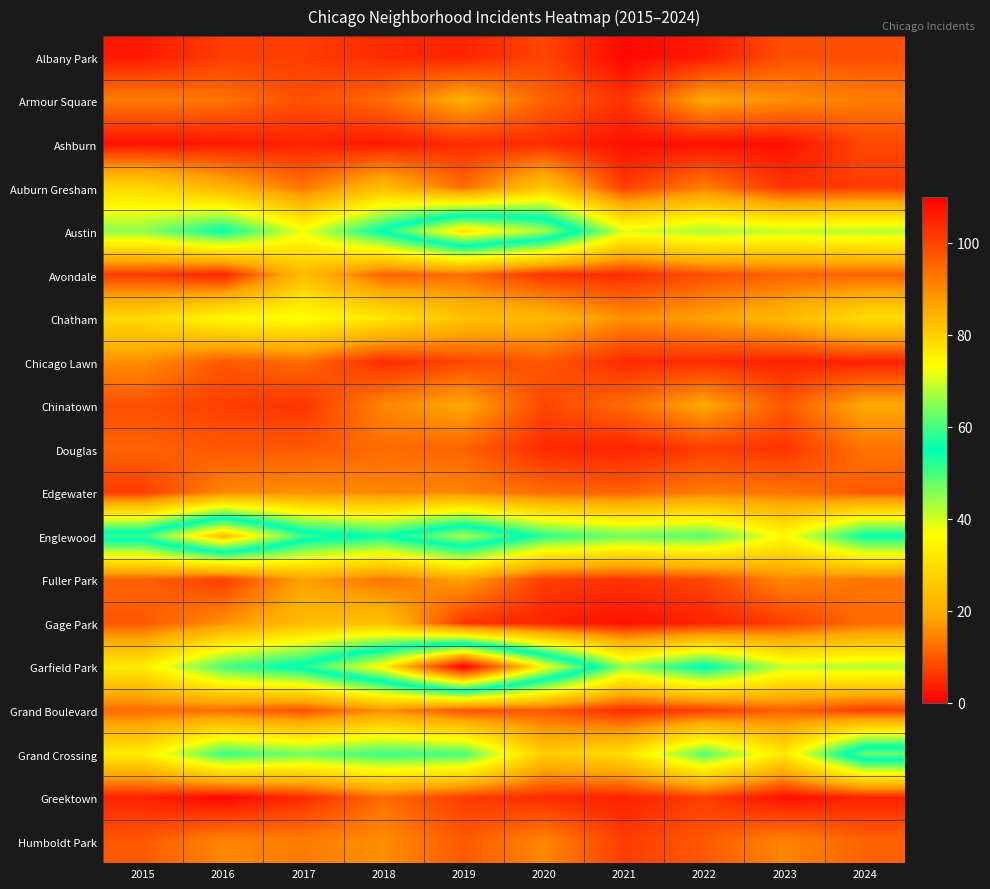

Between 2024 and 2019, which is larger?

2024